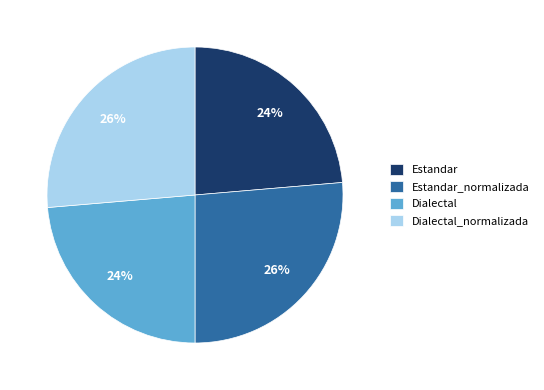

Is the sum of Estandar_normalizada and Dialectal_normalizada greater than half?

Yes